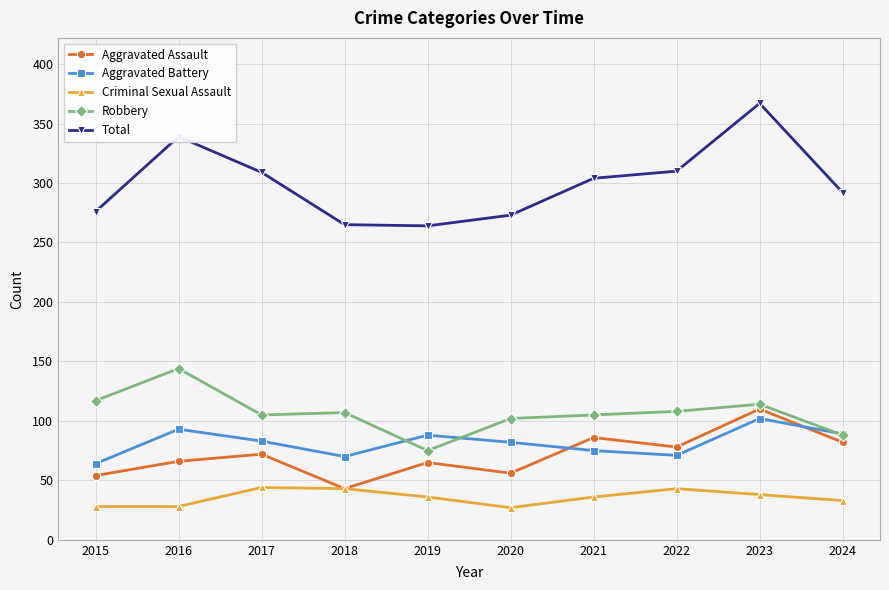

What is the difference between the maximum and minimum values in the Aggravated Battery series?

38